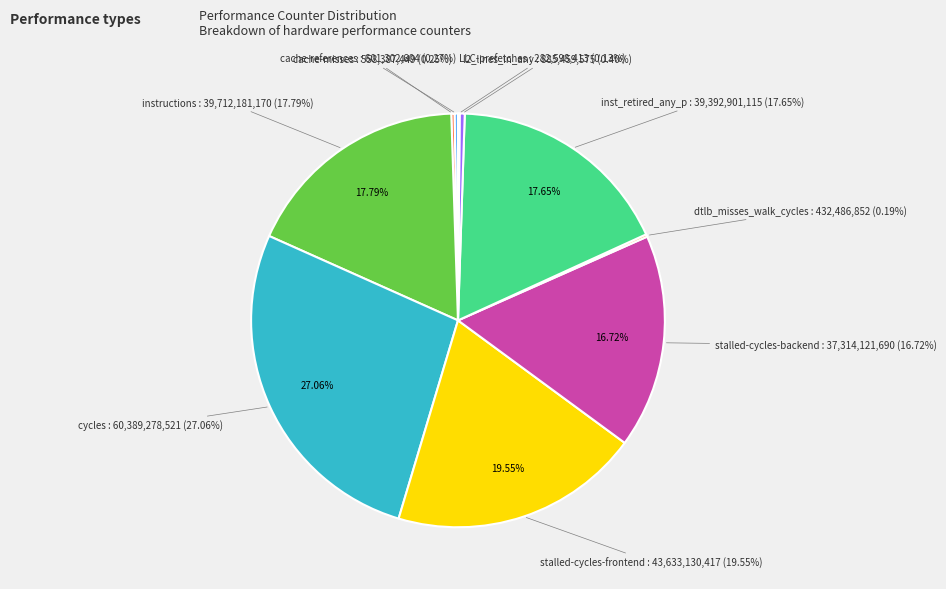

Which category has the smallest portion of the pie?

LLC-prefetches